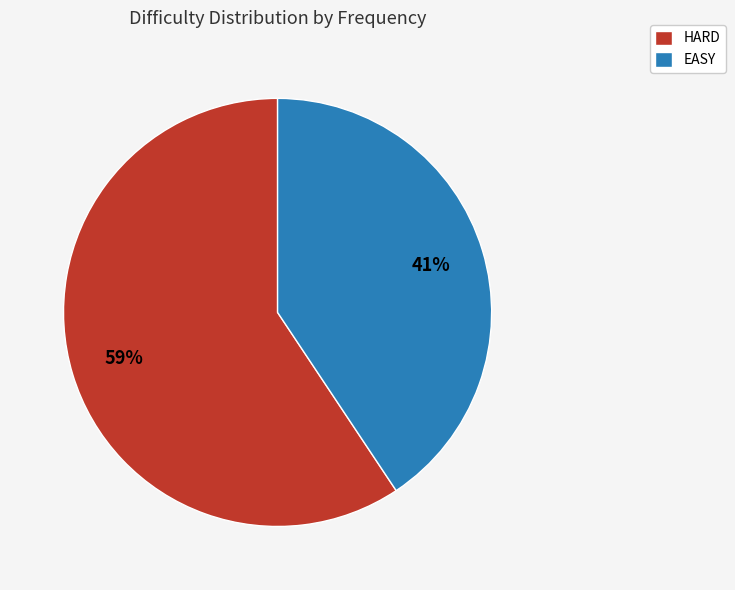

What percentage is the HARD slice, to the nearest percent?

59%